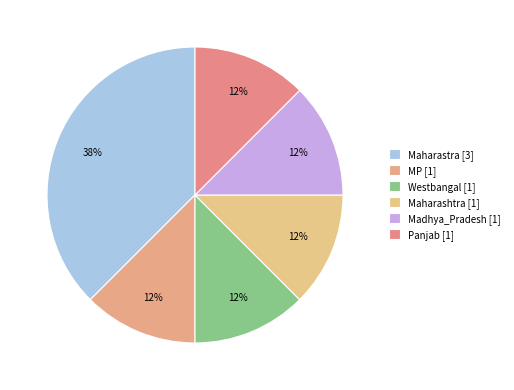

To the nearest percent, what is the combined percentage of Maharashtra and Westbangal?

25%